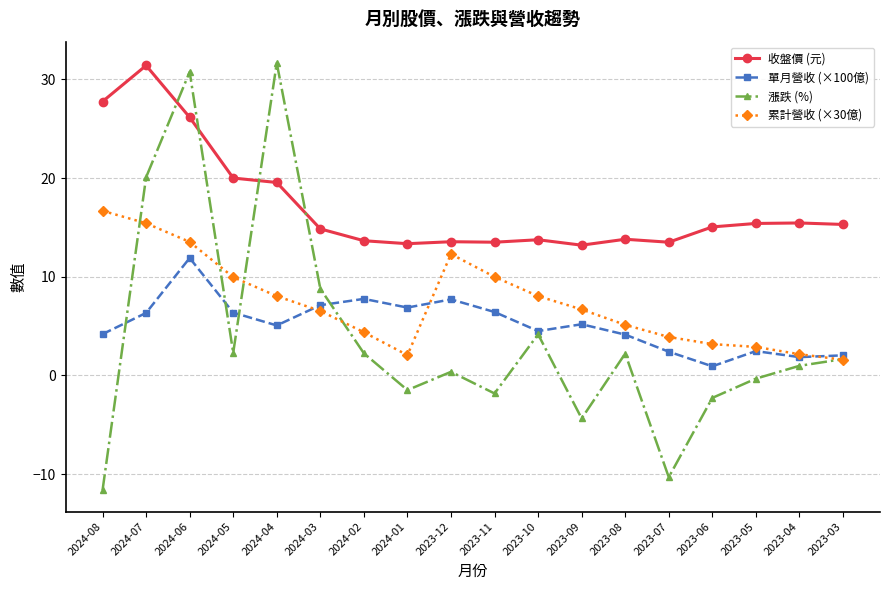

Between 2023-10 and 2023-06, which series saw the biggest shift?

漲跌 (%)